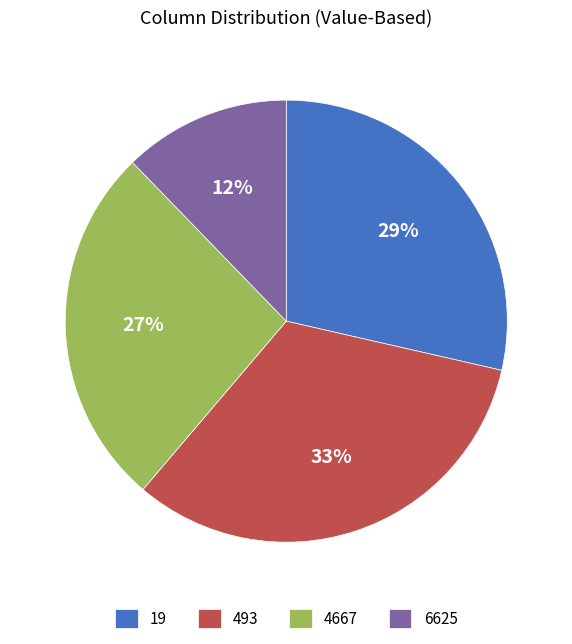

Do 4667 and 493 together represent more than half of the pie?

Yes